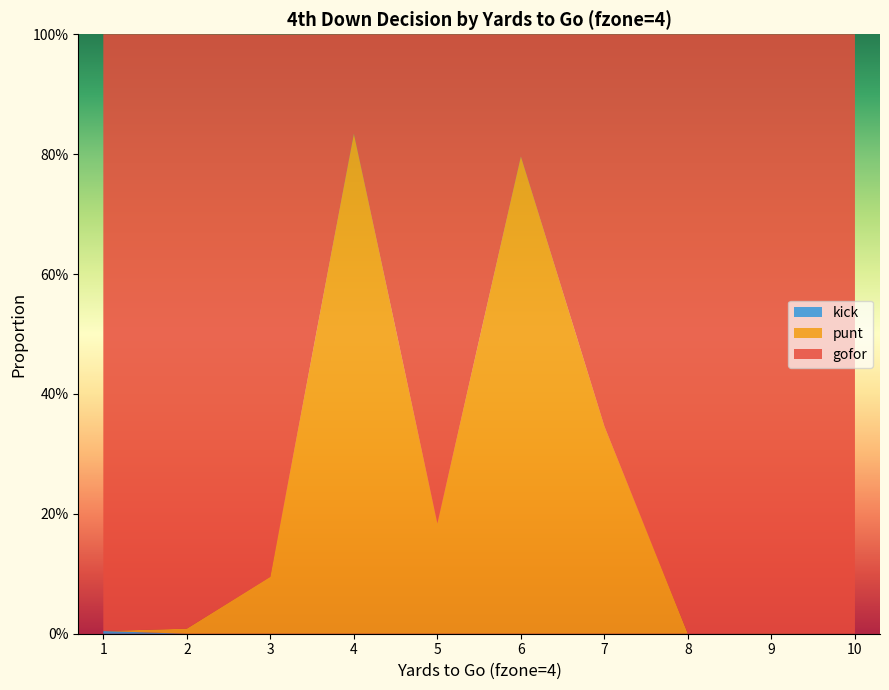

Reading left to right, extract all data points from this chart.

gofor: 1=1.0	2=1.0	3=0.9	4=0.2	5=0.8	6=0.2	7=0.7	8=1.0	9=1.0	10=1.0
punt: 1=0.0	2=0.0	3=0.1	4=0.8	5=0.2	6=0.8	7=0.3	8=0.0	9=0.0	10=0.0
kick: 1=0.0	2=0.0	3=0.0	4=0.0	5=0.0	6=0.0	7=0.0	8=0.0	9=0.0	10=0.0